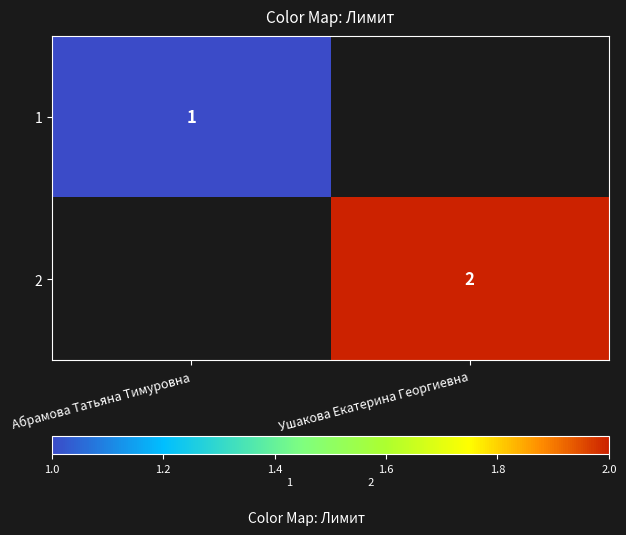

True or false: 2 has a value of 1 at Ушакова Екатерина Георгиевна.

False